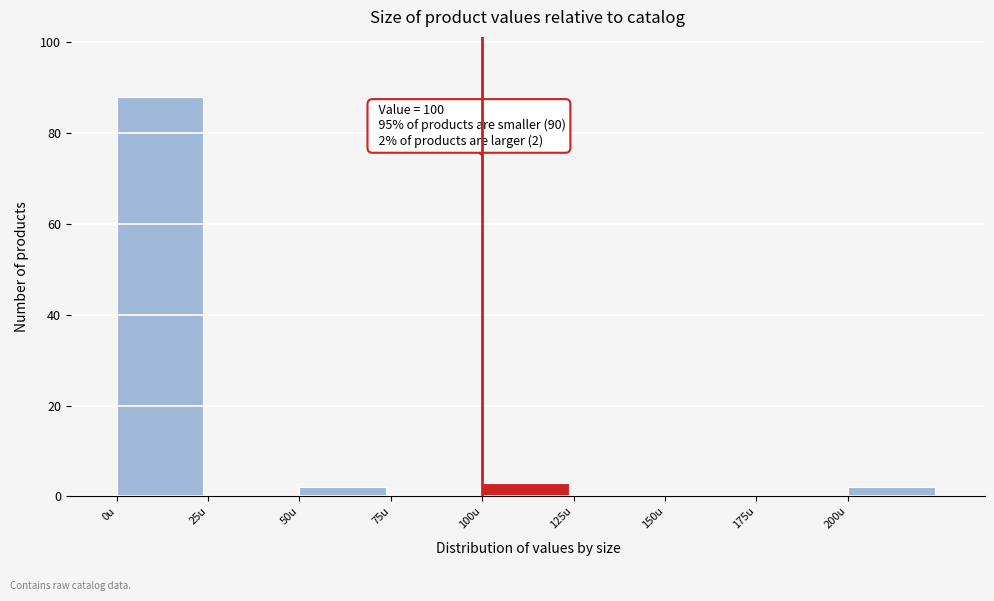

Which range on the x-axis has the tallest bar?

0 to 25